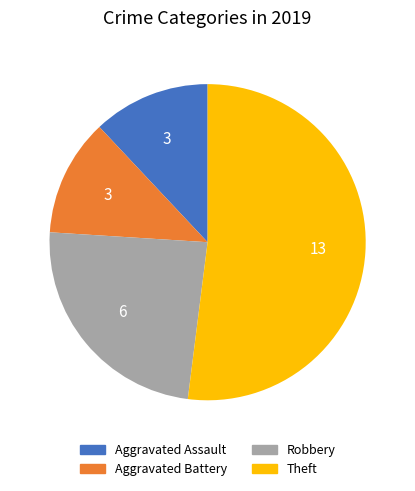

Is the sum of Theft and Aggravated Assault greater than half?

Yes